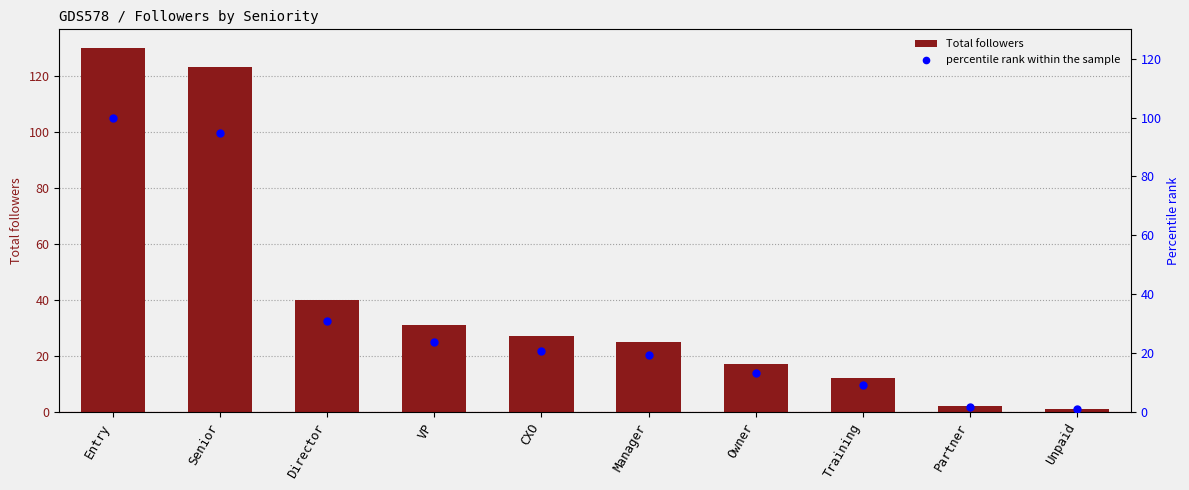

Which series contains the lowest Y value?

percentile rank within the sample